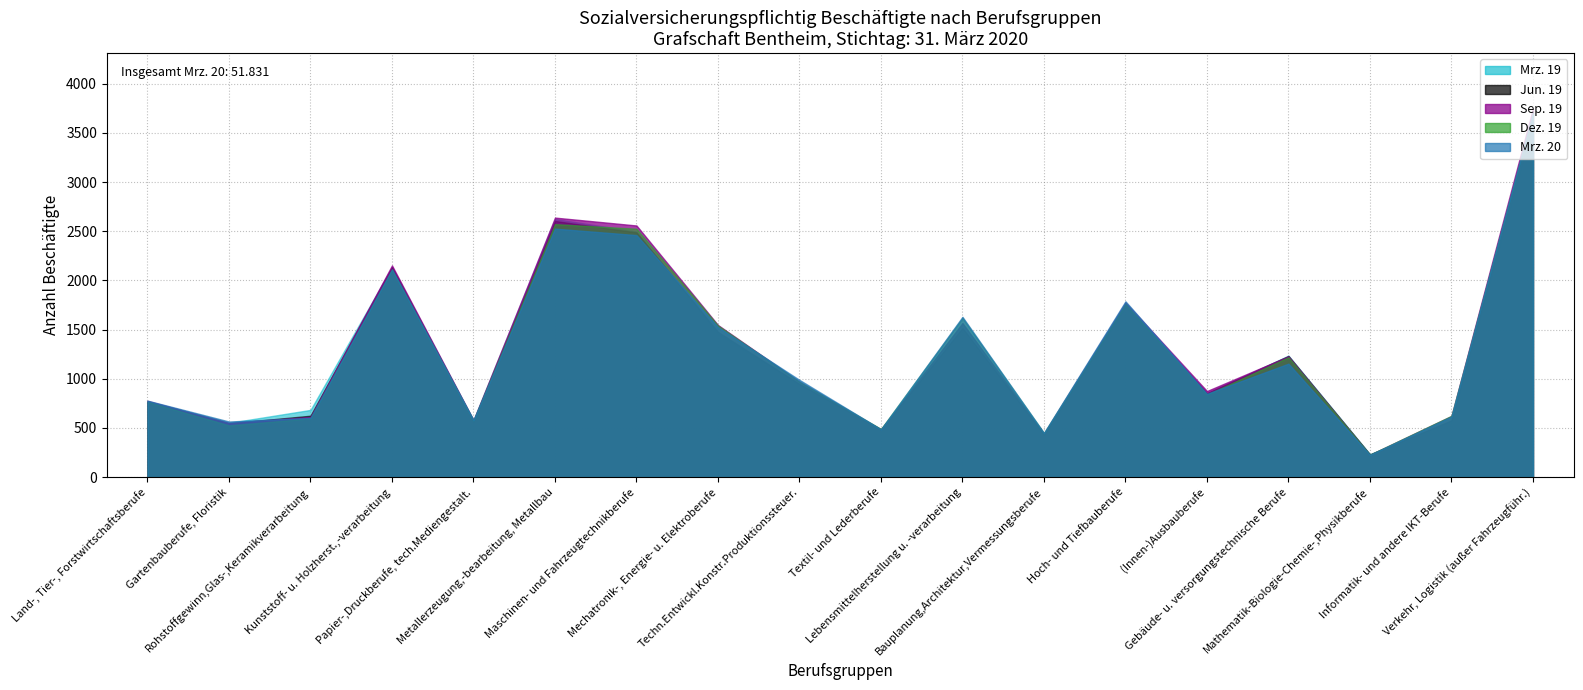

Where is Mrz. 19 nearest to the value 1915?

Hoch- und Tiefbauberufe